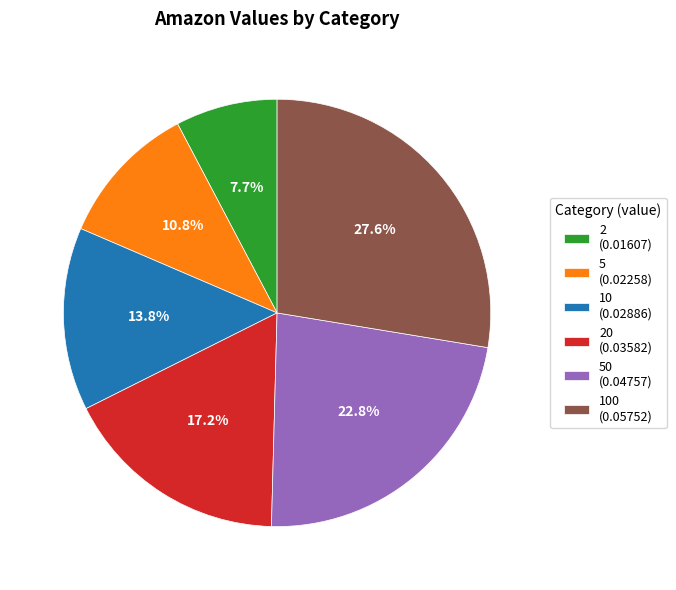

Combined, what portion of the pie is 50 (0.04757) and 2 (0.01607)?

30.5%